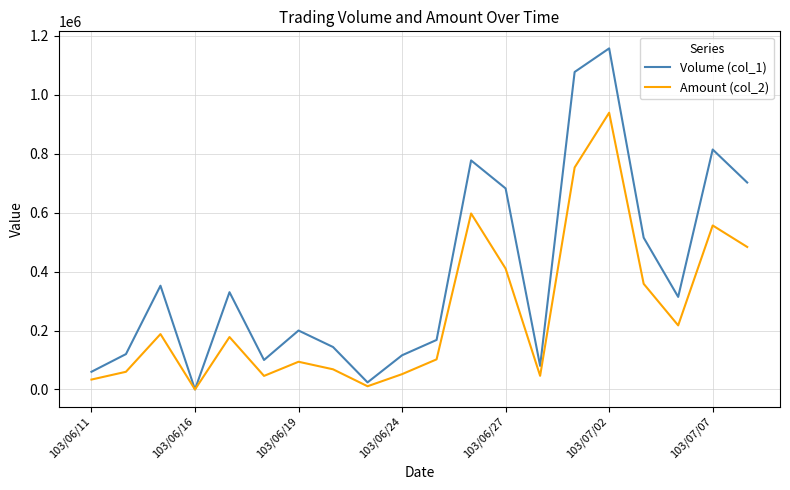

What are all the series names shown in the legend?

Volume (col_1), Amount (col_2)